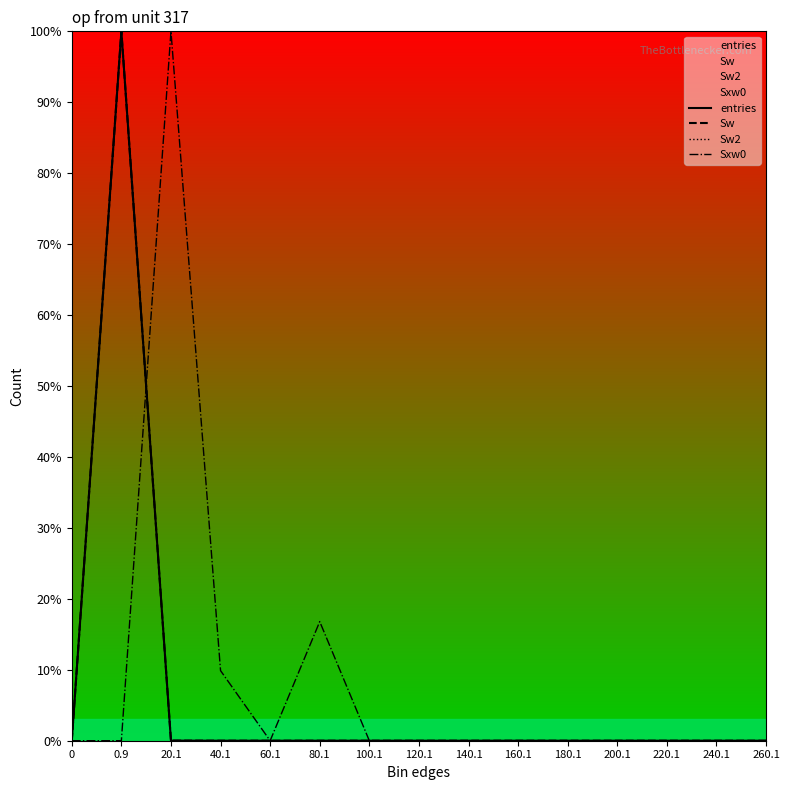

Between 0 and 200.1, which series saw the biggest shift?

entries